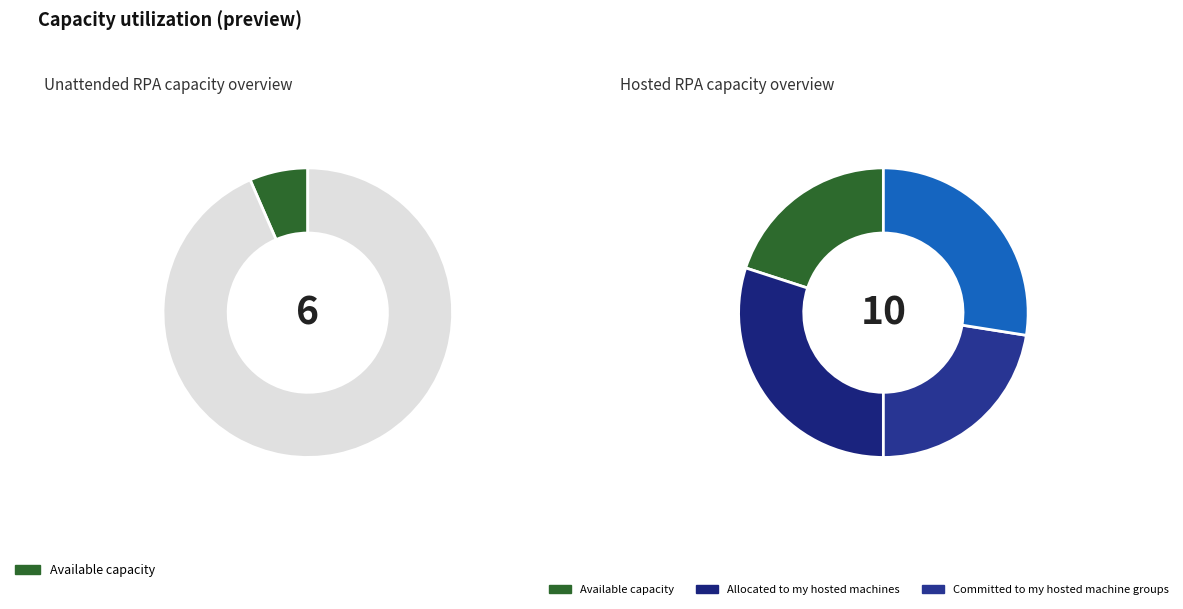

Is there a majority slice in this chart?

No